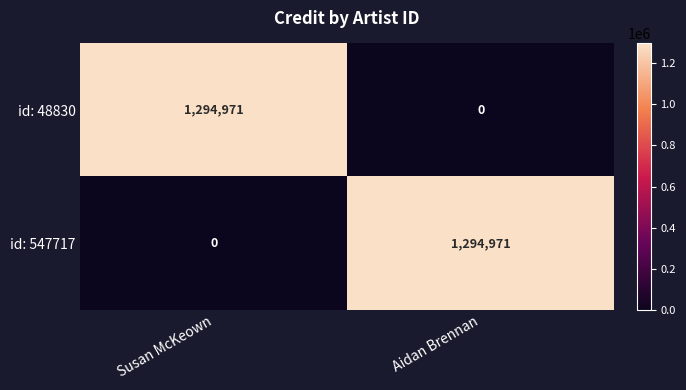

At which label is id: 48830 closest to 647485?

Aidan Brennan